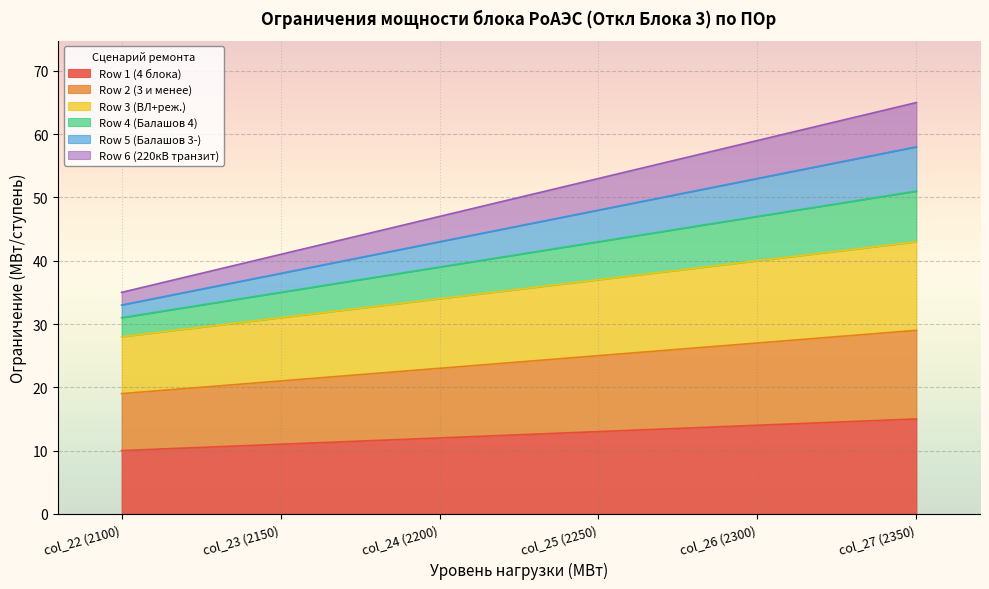

True or false: Row 2 (3 и менее) has more than 2 points higher than both neighbors.

False